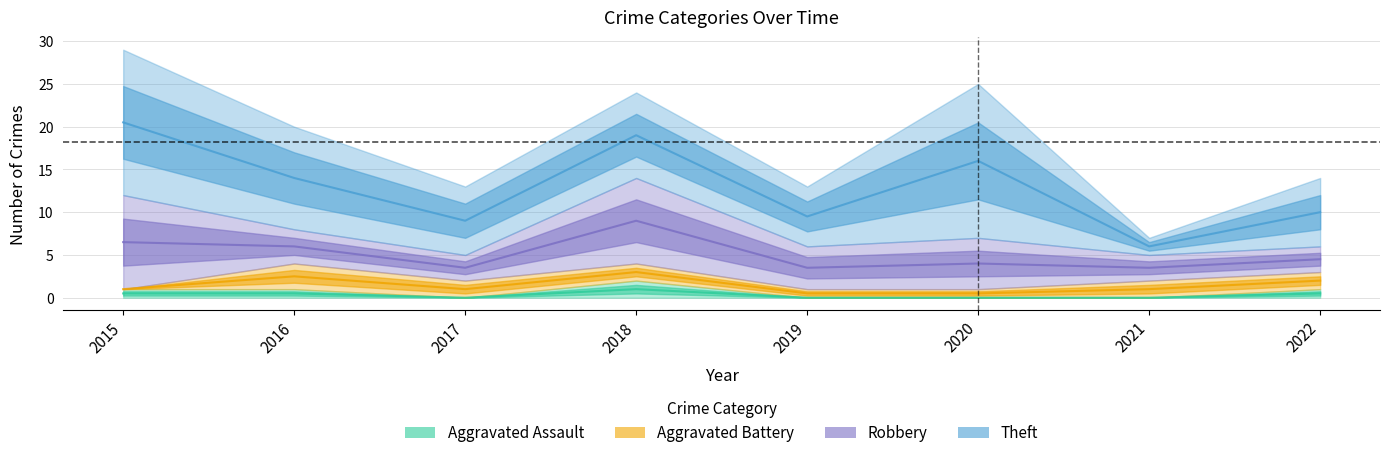

What is the approximate value of Theft at 2015, to the nearest 10?

20